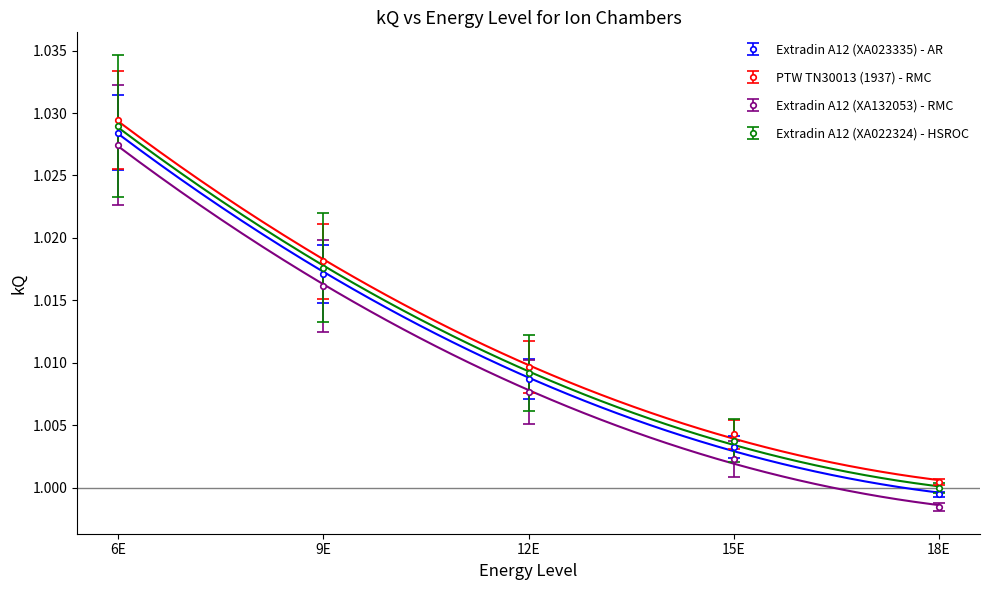

Rank the categories by Extradin A12 (XA023335) - AR value from lowest to highest.

18E, 15E, 12E, 9E, 6E